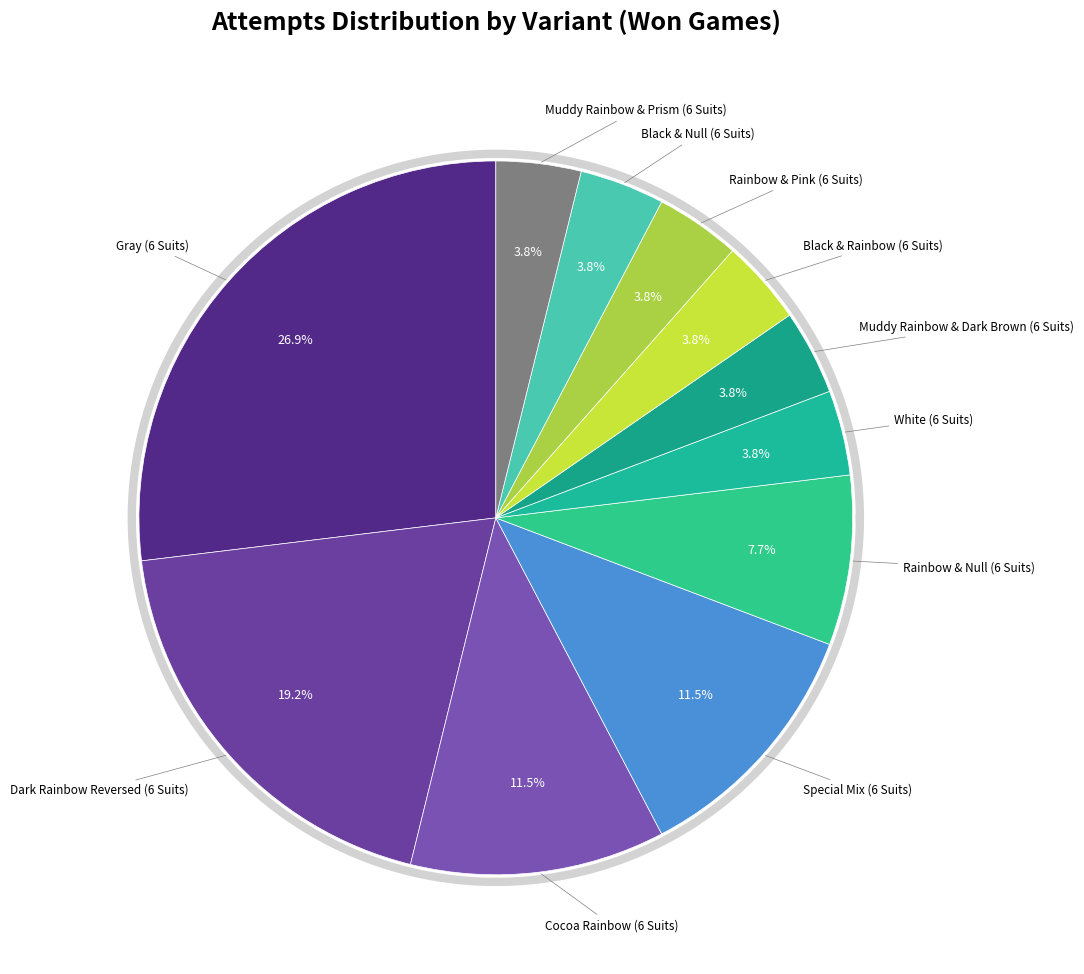

Does Black & Null (6 Suits) represent more than half of the total?

No